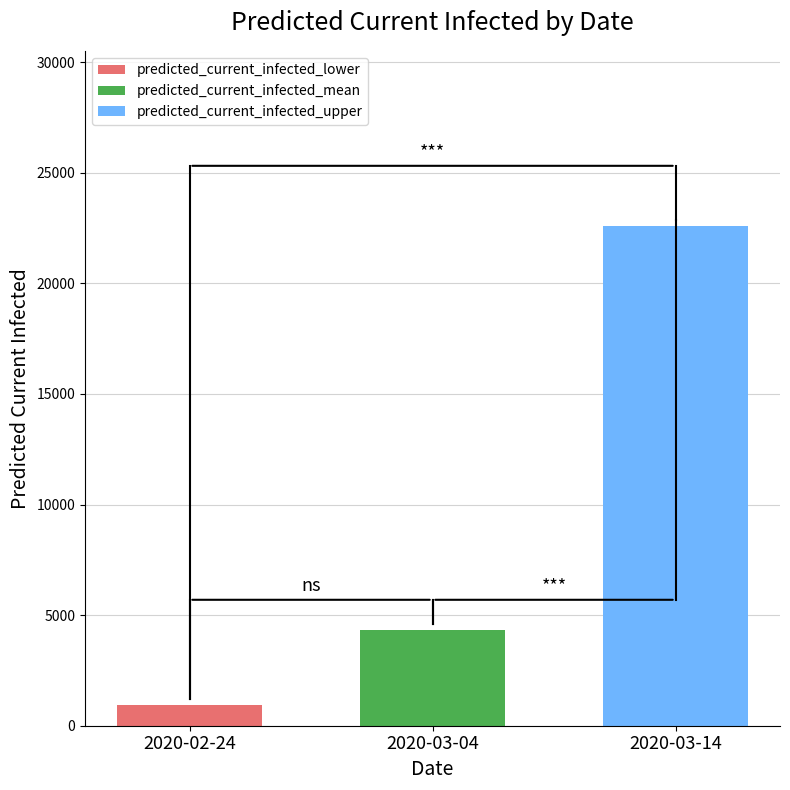

The value of predicted_current_infected_upper at 2020-03-04 is 22599. True or false?

True